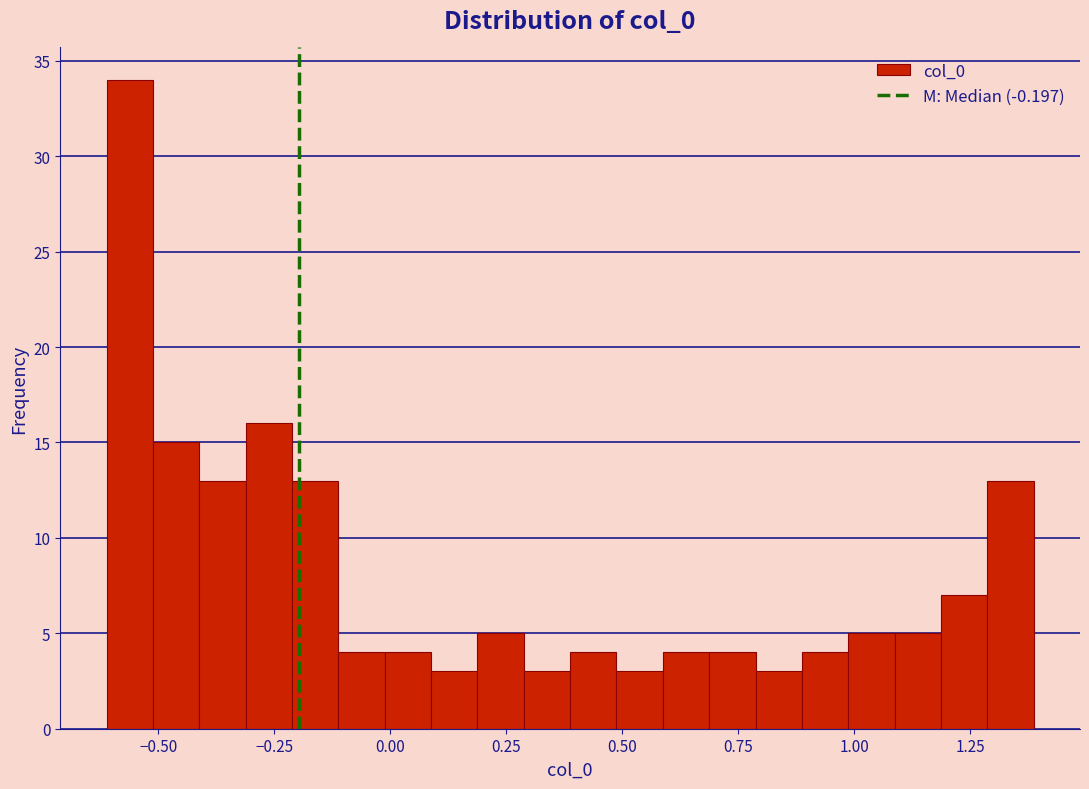

Read against the x-axis, roughly where is the centre of the tallest bar?

-0.55